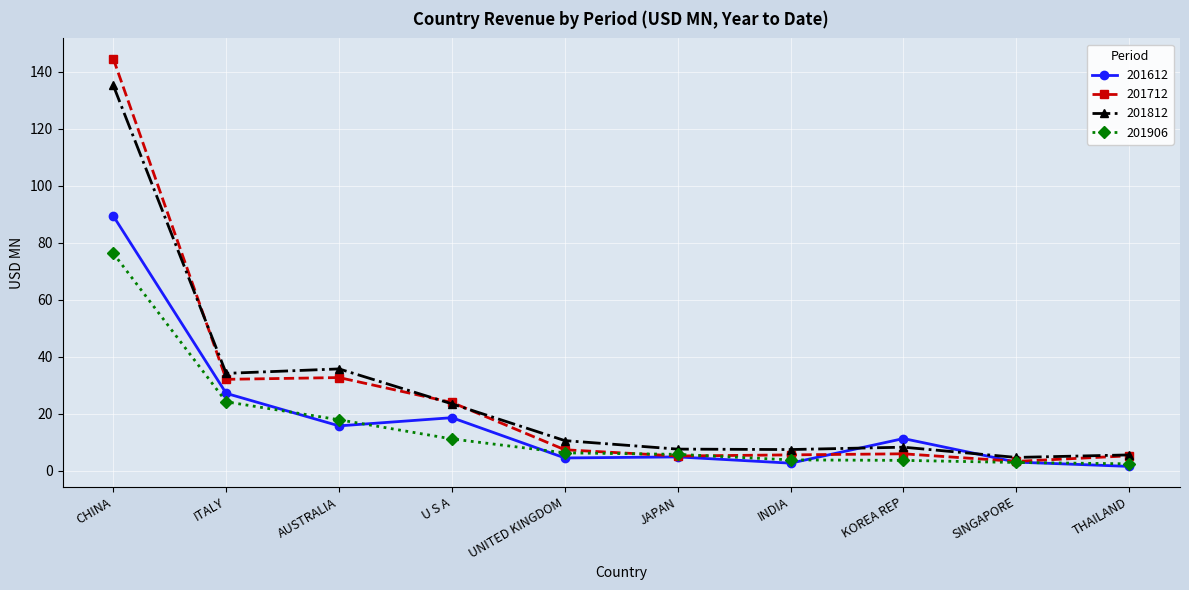

At which category is the sum across all series the highest?

CHINA